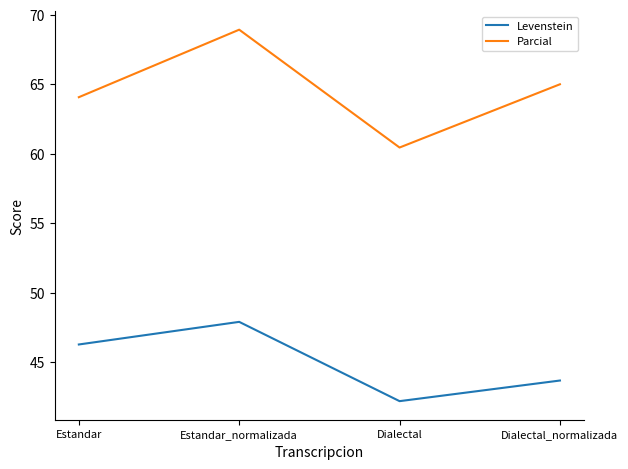

Reading left to right, extract all data points from this chart.

Levenstein: 46.3	47.9	42.2	43.7
Parcial: 64.1	68.9	60.4	65.0